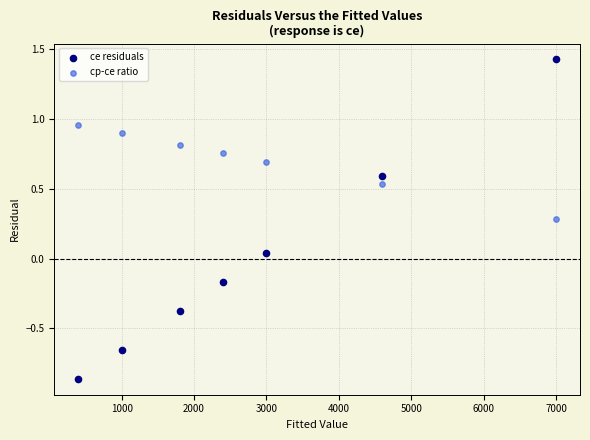

Across all data points, what is the range of Y values (max minus min)?

2.3